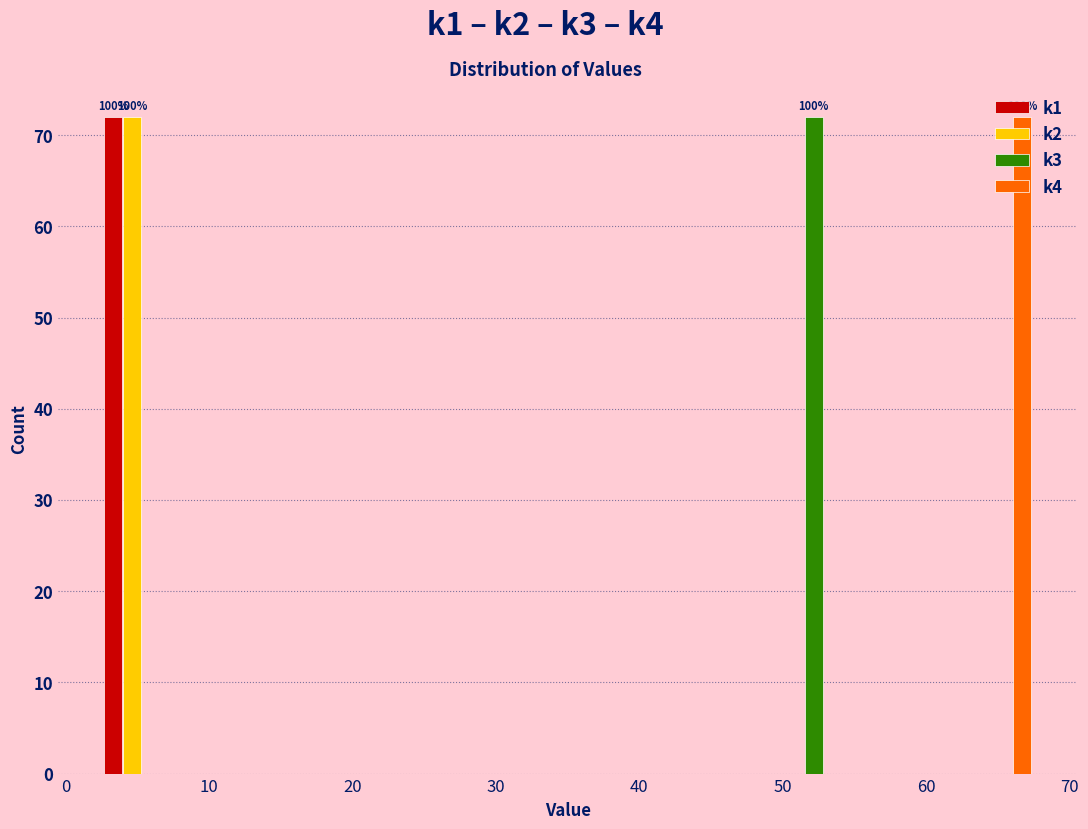

In the k1 series, which range on the x-axis has the tallest bar?

2.0 to 8.6